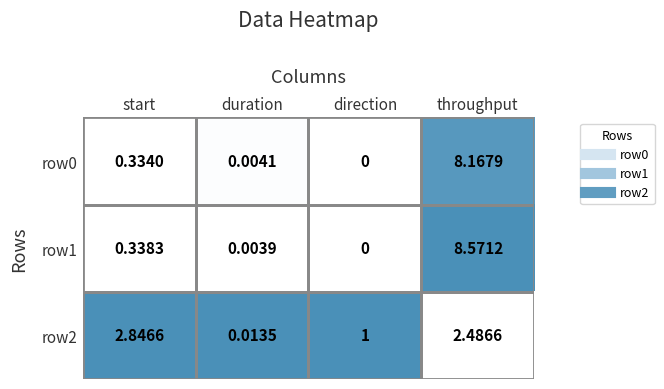

At which label does row2 first exceed 2?

start